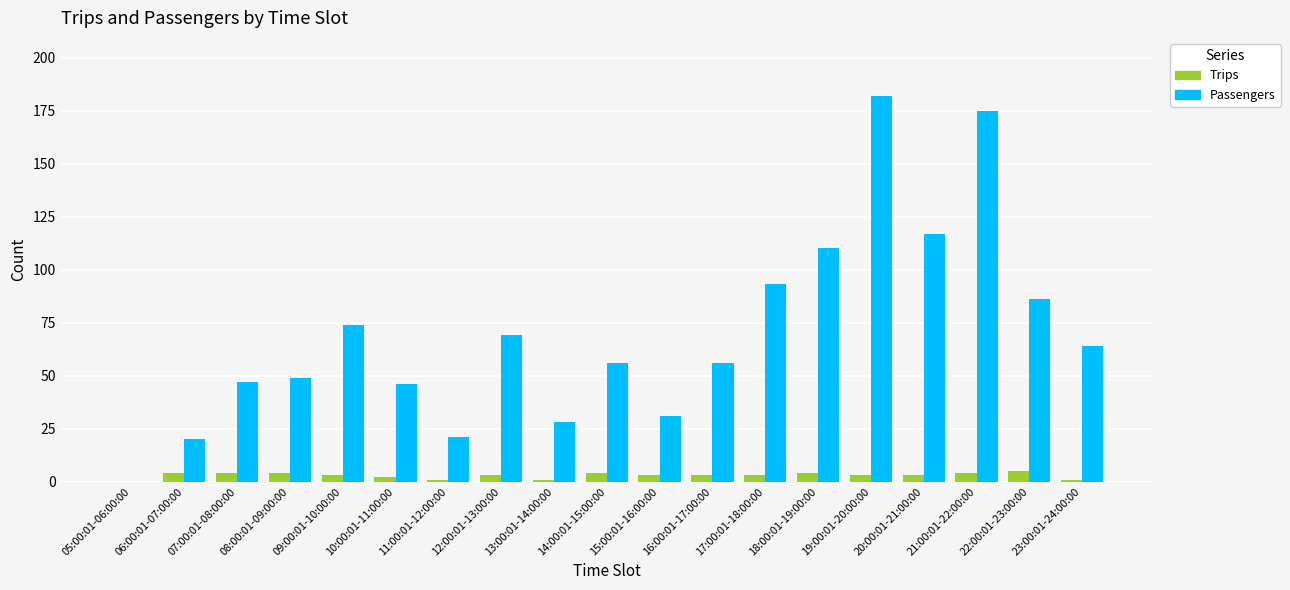

What are all the series names shown in the legend?

Trips, Passengers